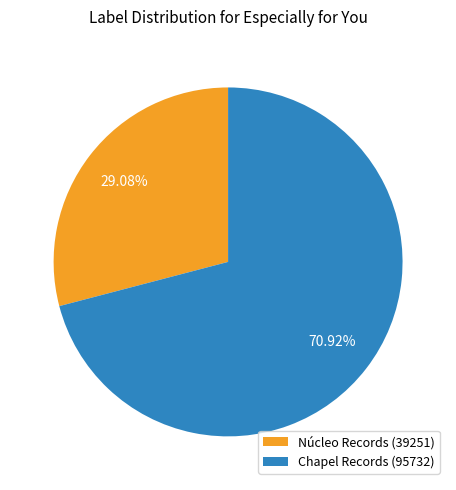

Is there a majority slice in this chart?

Yes